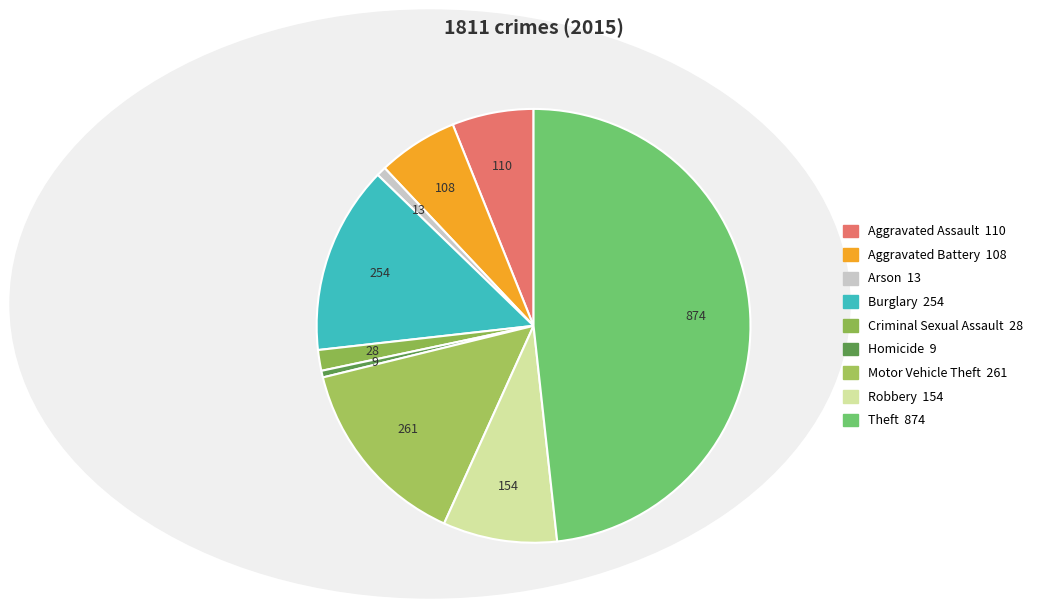

To the nearest percent, what is the difference between the largest and smallest slice percentages?

48%